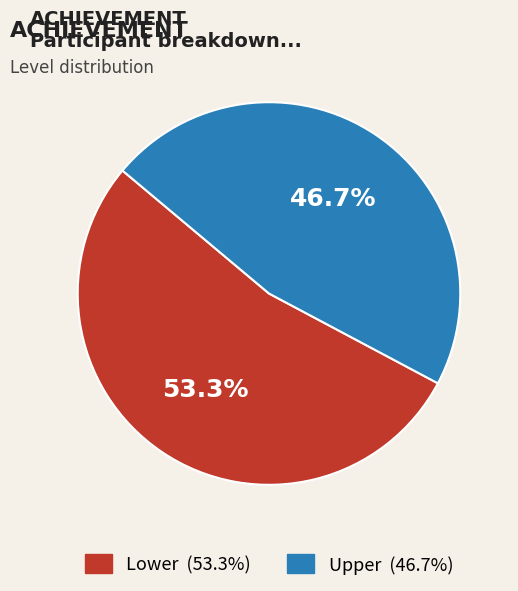

Is there a majority slice in this chart?

Yes